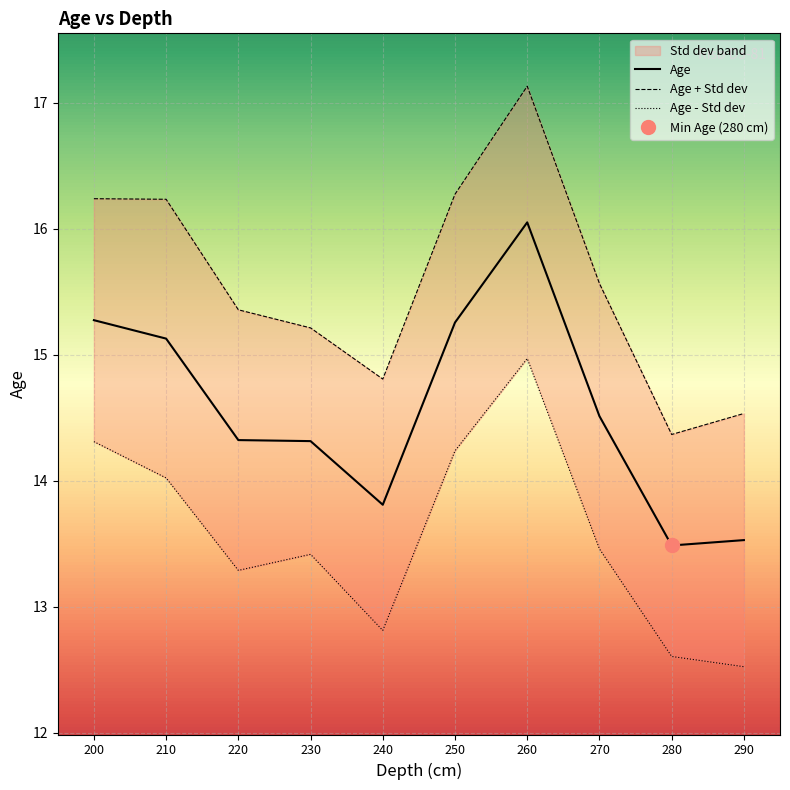

What is the highest value of the Age series?

16.1